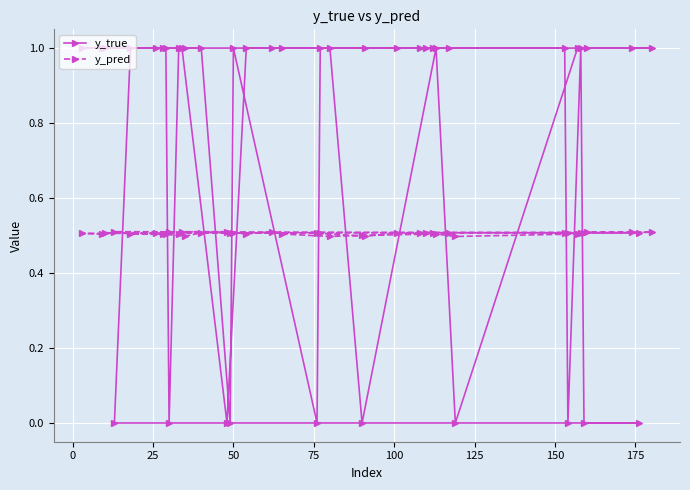

Reading right to left, what are all the values shown in this chart?

y_true: 1.0	0.0	1.0	1.0	0.0	1.0	1.0	0.0	1.0	0.0	1.0	1.0	1.0	1.0	1.0	1.0	1.0	0.0	1.0	1.0	0.0	1.0	1.0	1.0	1.0	0.0	0.0	1.0	1.0	1.0	1.0	0.0	1.0	1.0	1.0	1.0	0.0	1.0	1.0	1.0
y_pred: 0.5	0.5	0.5	0.5	0.5	0.5	0.5	0.5	0.5	0.5	0.5	0.5	0.5	0.5	0.5	0.5	0.5	0.5	0.5	0.5	0.5	0.5	0.5	0.5	0.5	0.5	0.5	0.5	0.5	0.5	0.5	0.5	0.5	0.5	0.5	0.5	0.5	0.5	0.5	0.5